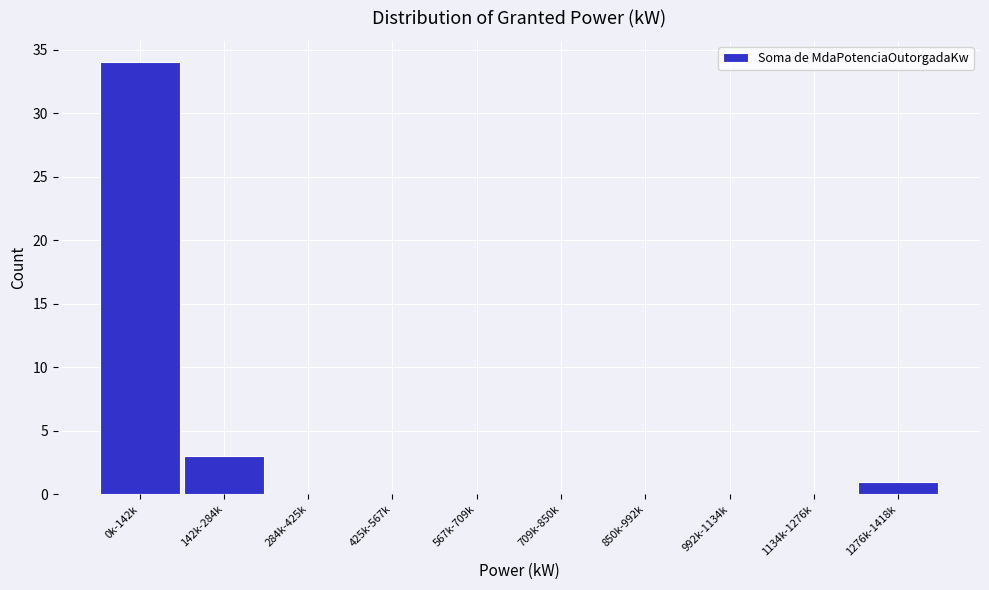

Reading left to right, what are all the values shown in this chart?

0k-142k=34	142k-284k=3	284k-425k=0	425k-567k=0	567k-709k=0	709k-850k=0	850k-992k=0	992k-1134k=0	1134k-1276k=0	1276k-1418k=1